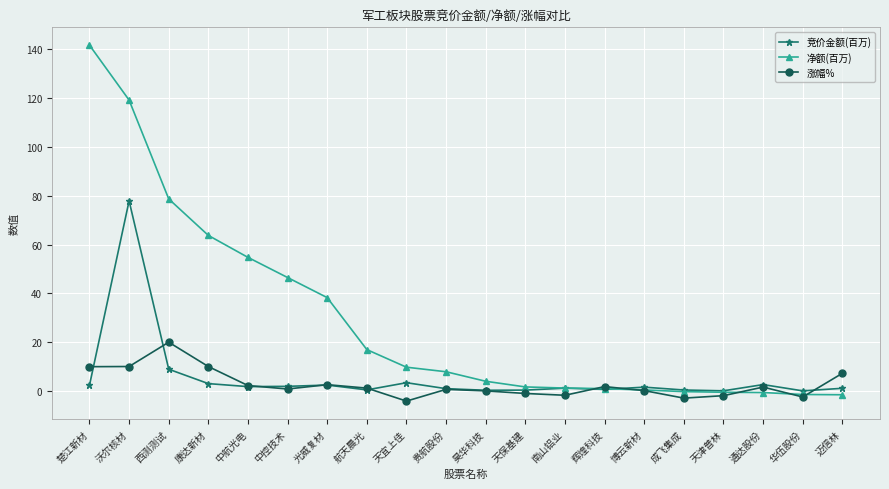

At which category does 涨幅% reach its first local peak?

西测测试